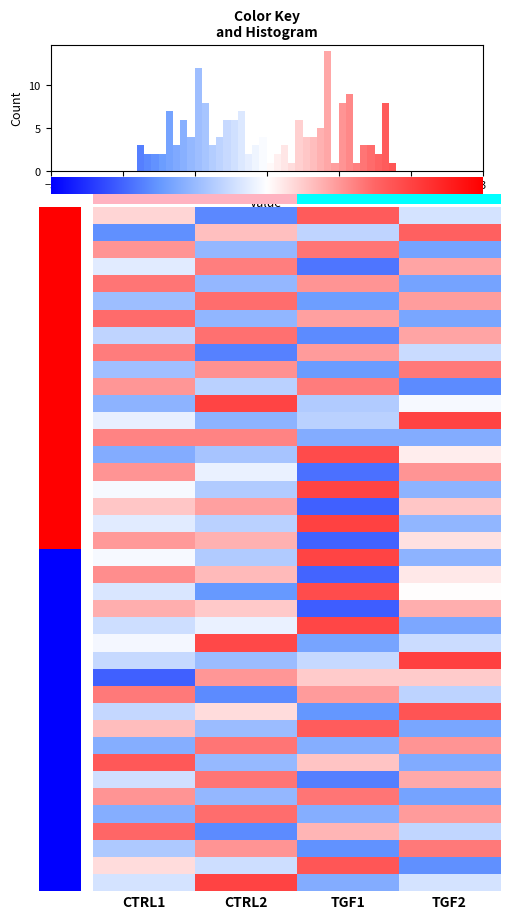

Reading left to right, extract all data points from this chart.

row_0: −3=0.0	−2=0.0	−1=1.0	0=1.0
row_1: −3=-1.3	−2=0.5	−1=-0.5	0=1.3
row_2: −3=0.9	−2=-0.9	−1=1.1	0=-1.1
row_3: −3=-0.2	−2=1.0	−1=-1.5	0=0.7
row_4: −3=1.1	−2=-0.9	−1=0.9	0=-1.1
row_5: −3=-0.8	−2=1.2	−1=-1.2	0=0.8
row_6: −3=1.2	−2=-0.9	−1=0.8	0=-1.1
row_7: −3=-0.5	−2=1.2	−1=-1.4	0=0.7
row_8: −3=1.1	−2=-1.4	−1=0.8	0=-0.4
row_9: −3=-0.8	−2=0.9	−1=-1.2	0=1.1
row_10: −3=0.9	−2=-0.6	−1=1.1	0=-1.4
row_11: −3=-0.9	−2=1.6	−1=-0.6	0=-0.1
row_12: −3=-0.2	−2=-0.9	−1=-0.6	0=1.7
row_13: −3=1.0	−2=1.0	−1=-1.0	0=-1.0
row_14: −3=-1.0	−2=-0.7	−1=1.6	0=0.1
row_15: −3=0.9	−2=-0.2	−1=-1.6	0=0.9
row_16: −3=-0.1	−2=-0.6	−1=1.6	0=-0.9
row_17: −3=0.5	−2=0.8	−1=-1.7	0=0.5
row_18: −3=-0.2	−2=-0.6	−1=1.7	0=-0.9
row_19: −3=0.8	−2=0.6	−1=-1.7	0=0.2
row_20: −3=-0.1	−2=-0.6	−1=1.6	0=-0.9
row_21: −3=0.9	−2=0.6	−1=-1.7	0=0.2
row_22: −3=-0.3	−2=-1.2	−1=1.5	0=0.0
row_23: −3=0.6	−2=0.4	−1=-1.7	0=0.6
row_24: −3=-0.4	−2=-0.2	−1=1.6	0=-1.1
row_25: −3=-0.1	−2=1.6	−1=-1.1	0=-0.4
row_26: −3=-0.5	−2=-0.8	−1=-0.5	0=1.7
row_27: −3=-1.7	−2=0.9	−1=0.4	0=0.4
row_28: −3=1.1	−2=-1.4	−1=0.8	0=-0.5
row_29: −3=-0.5	−2=0.3	−1=-1.3	0=1.5
row_30: −3=0.5	−2=-0.8	−1=1.4	0=-1.1
row_31: −3=-1.0	−2=1.1	−1=-1.0	0=0.9
row_32: −3=1.4	−2=-0.8	−1=0.5	0=-1.0
row_33: −3=-0.4	−2=1.1	−1=-1.4	0=0.7
row_34: −3=0.9	−2=-0.9	−1=1.1	0=-1.1
row_35: −3=-1.0	−2=1.2	−1=-1.0	0=0.8
row_36: −3=1.2	−2=-1.4	−1=0.6	0=-0.5
row_37: −3=-0.6	−2=0.9	−1=-1.3	0=1.1
row_38: −3=0.3	−2=-0.4	−1=1.4	0=-1.3
row_39: −3=-0.3	−2=1.7	−1=-1.0	0=-0.3